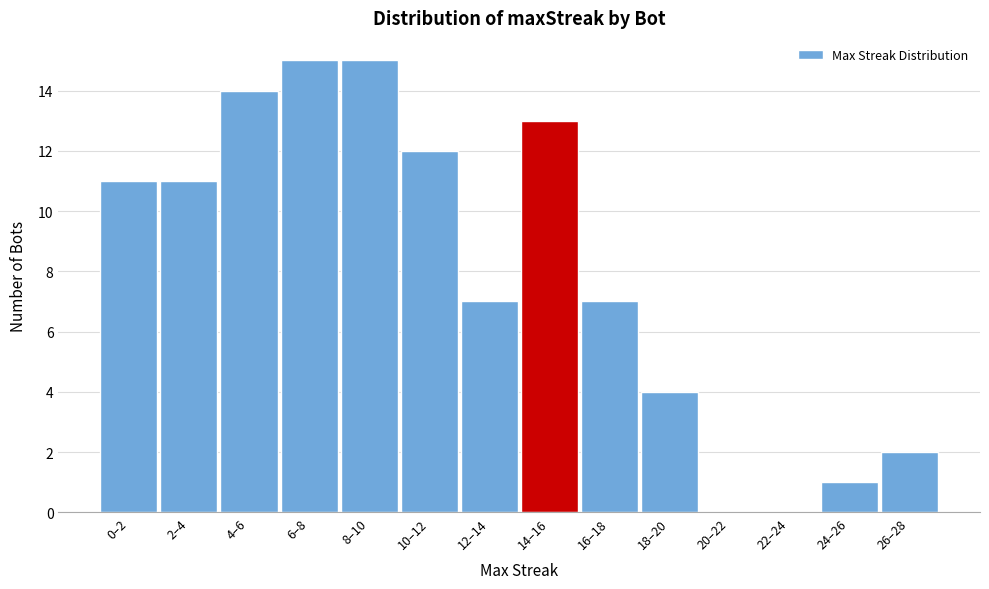

Reading right to left, transcribe all the data shown in this chart.

26–28=2	24–26=1	22–24=0	20–22=0	18–20=4	16–18=7	14–16=13	12–14=7	10–12=12	8–10=15	6–8=15	4–6=14	2–4=11	0–2=11